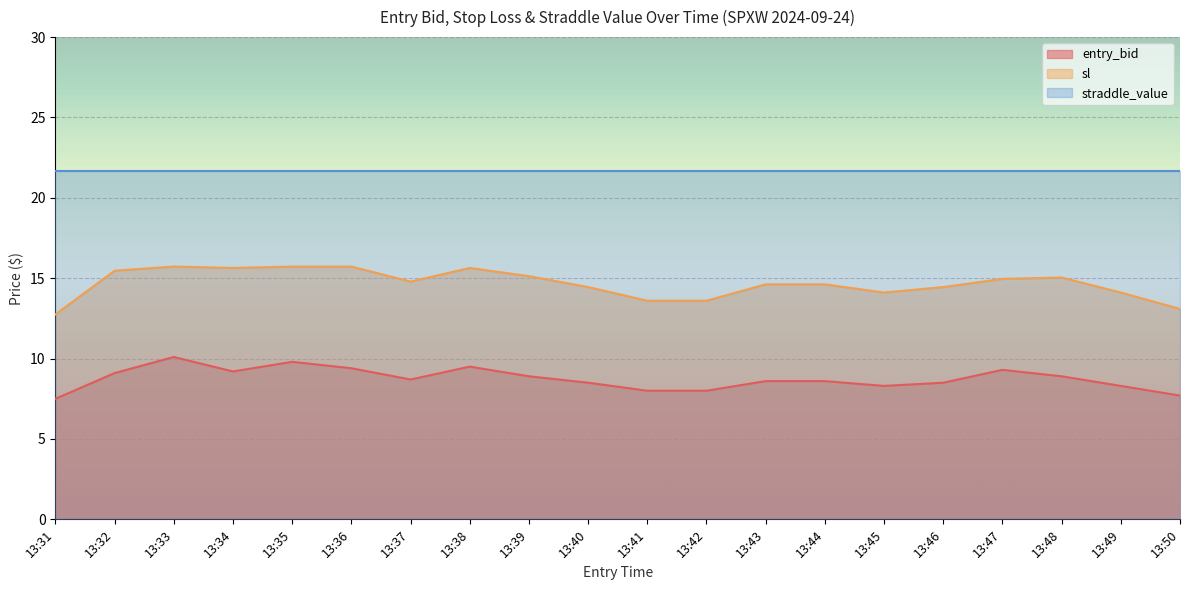

What is the difference between the maximum and second lowest values in the entry_bid series?

2.4